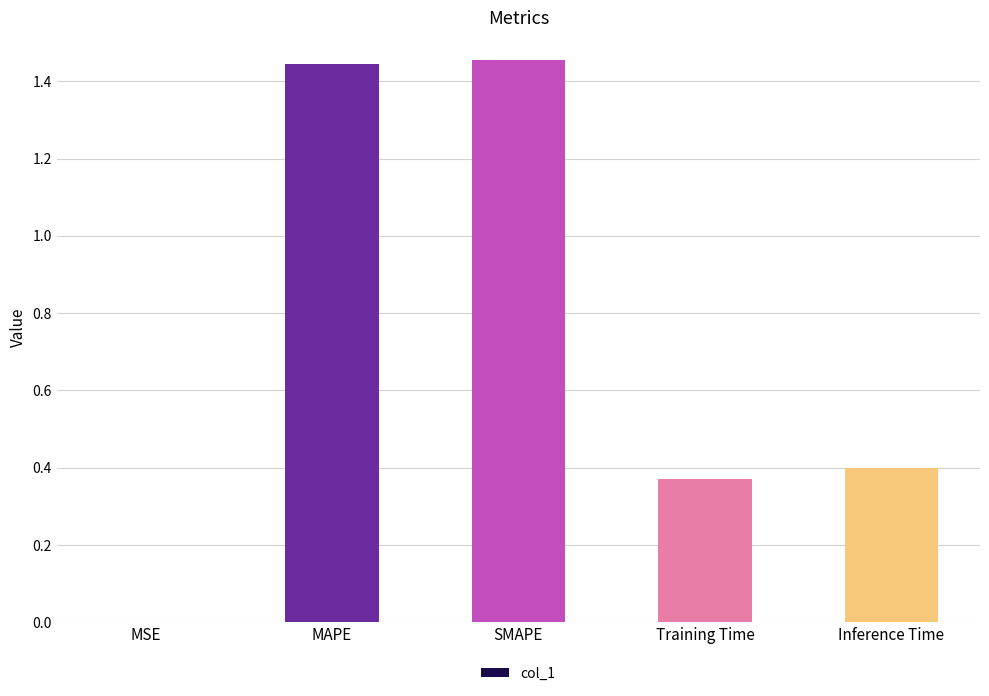

Which has a higher value, MSE or Training Time?

Training Time